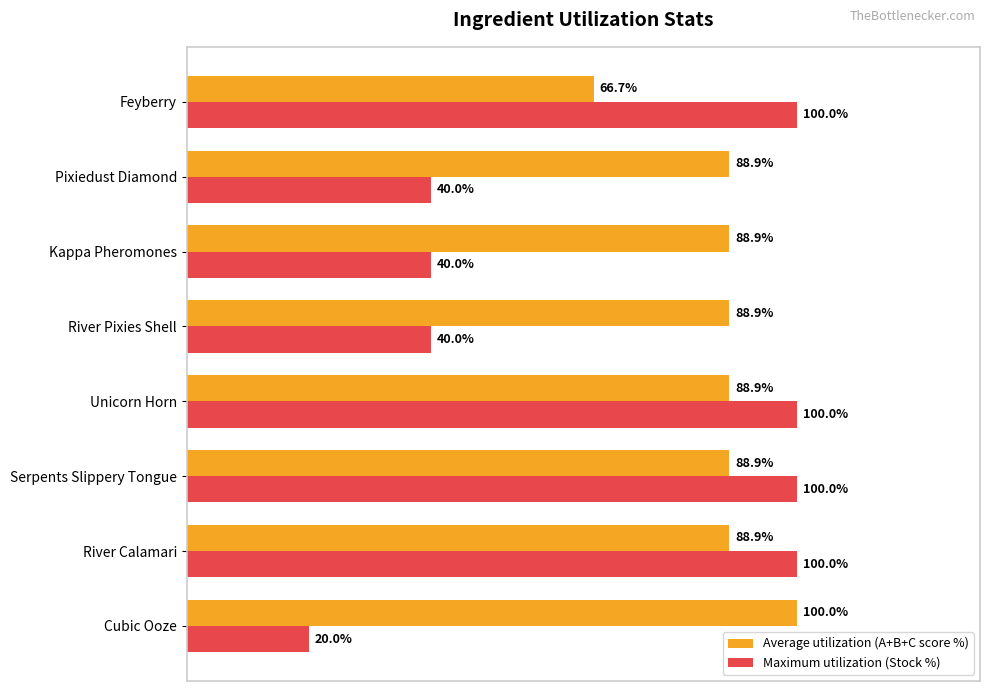

Which series has the largest total across all categories?

Average utilization (A+B+C score %)